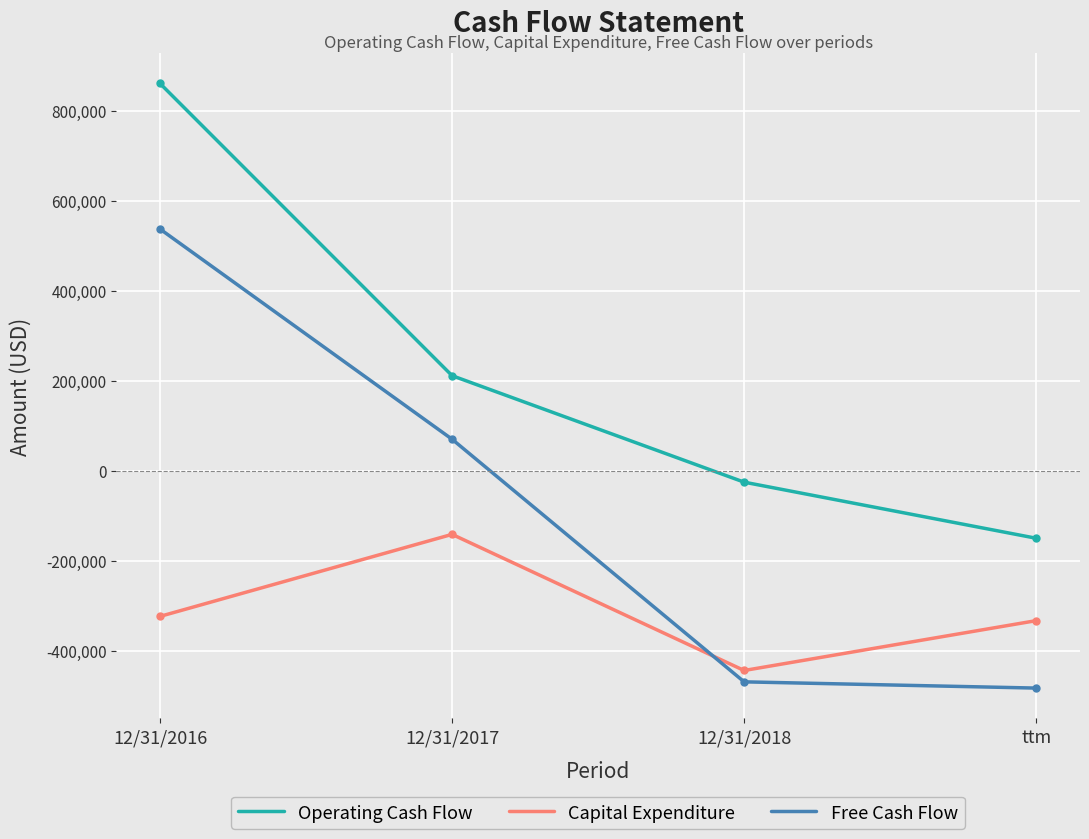

What is the maximum value shown in the chart?

861119